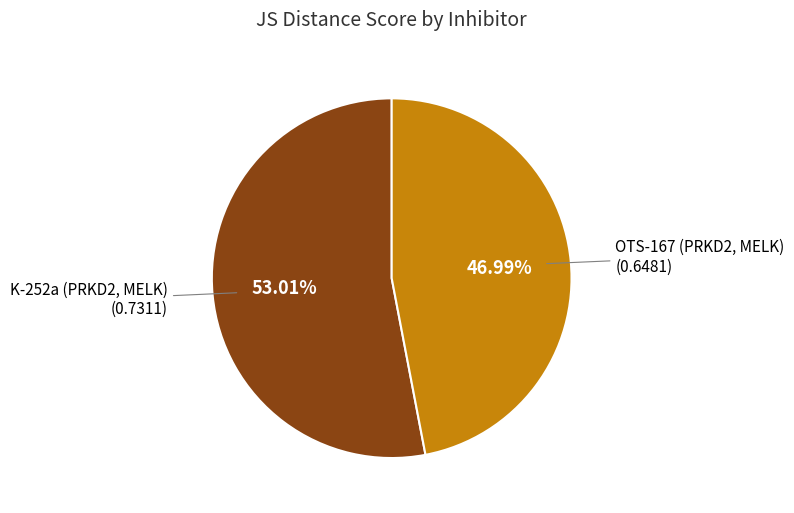

How many slices are in this pie chart?

2